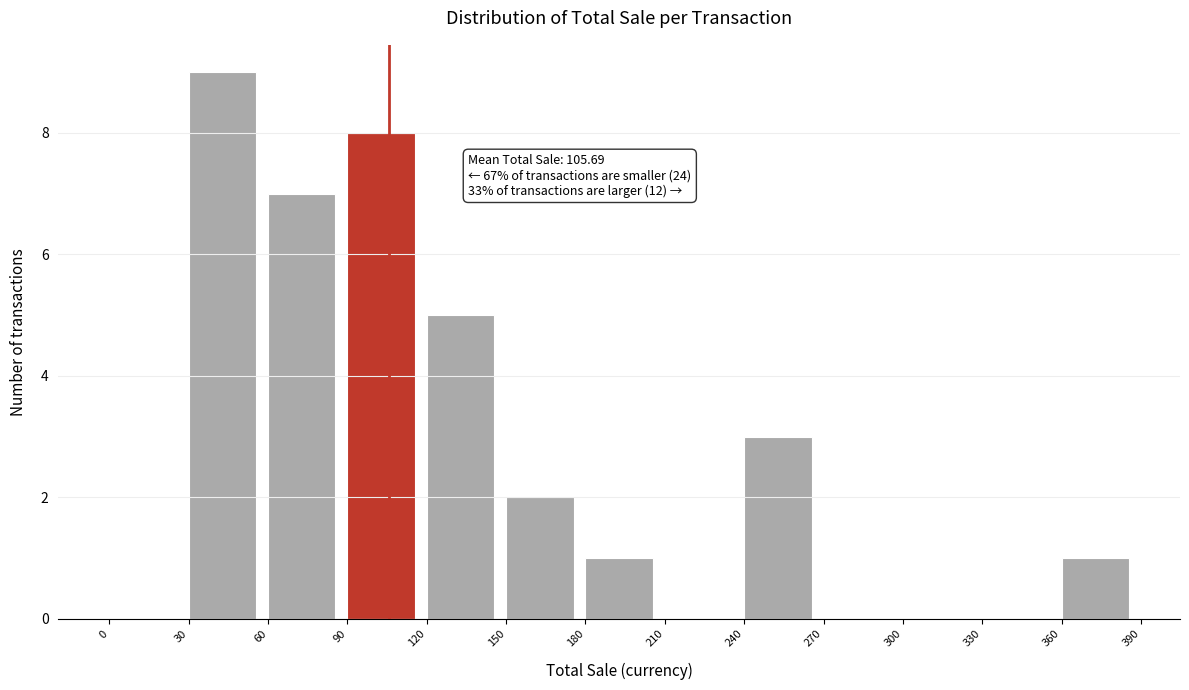

Which range on the x-axis has the tallest bar?

30 to 60